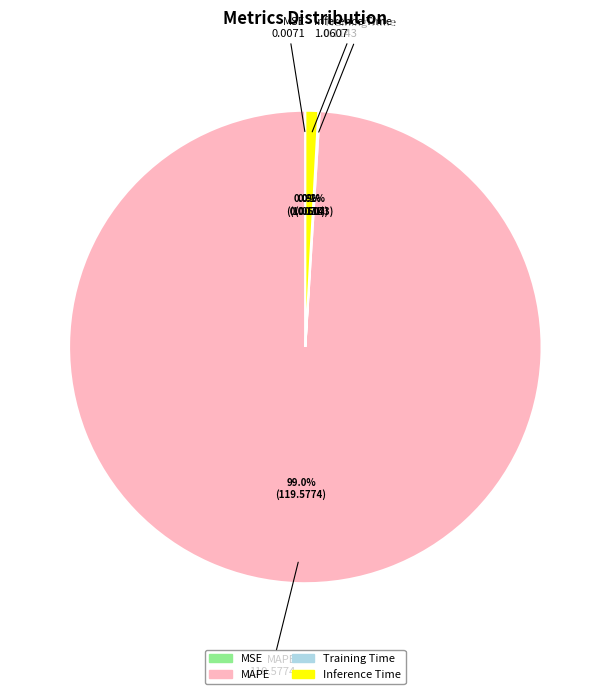

Which slice represents more than half of the pie?

MAPE